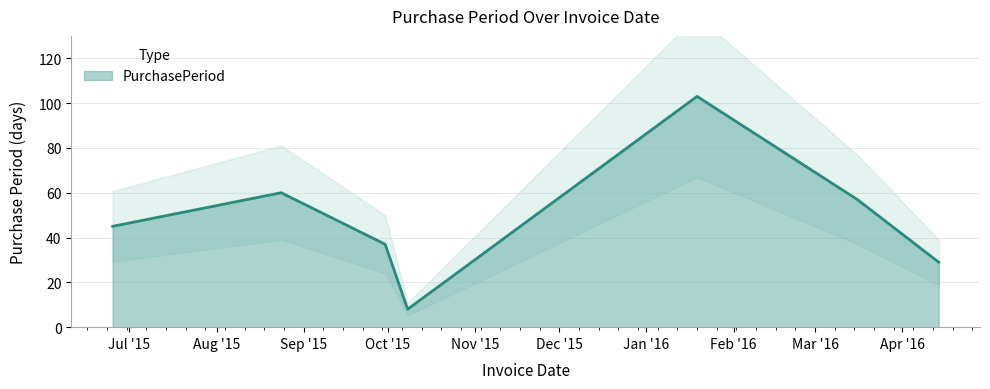

What is the value of the 3rd point from the left?

37